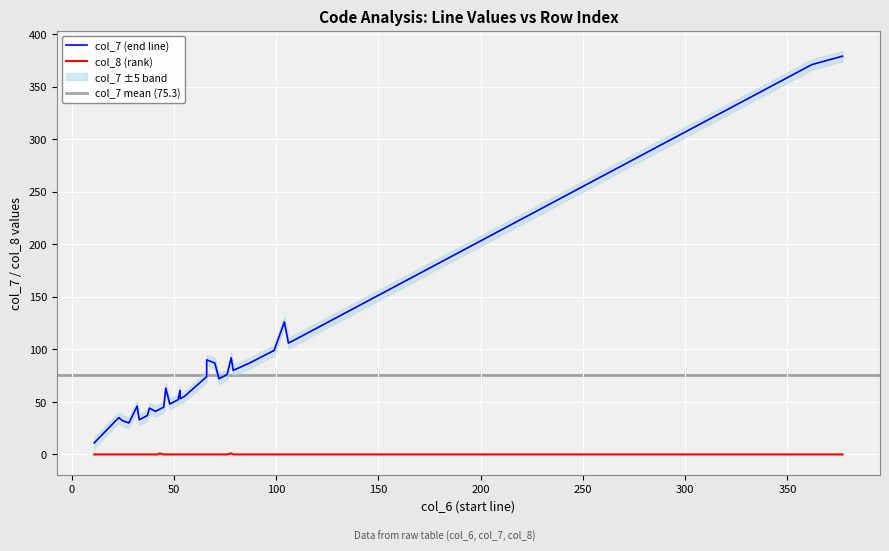

Rank the series at 32 from highest to lowest value.

col_7, col_8